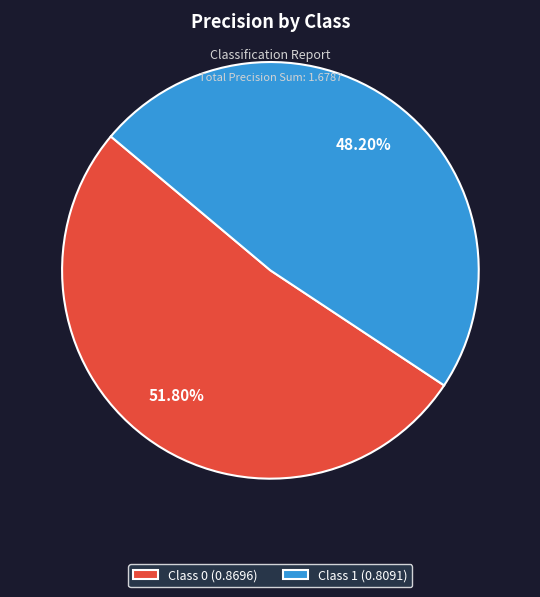

Does any single category account for the majority?

Yes